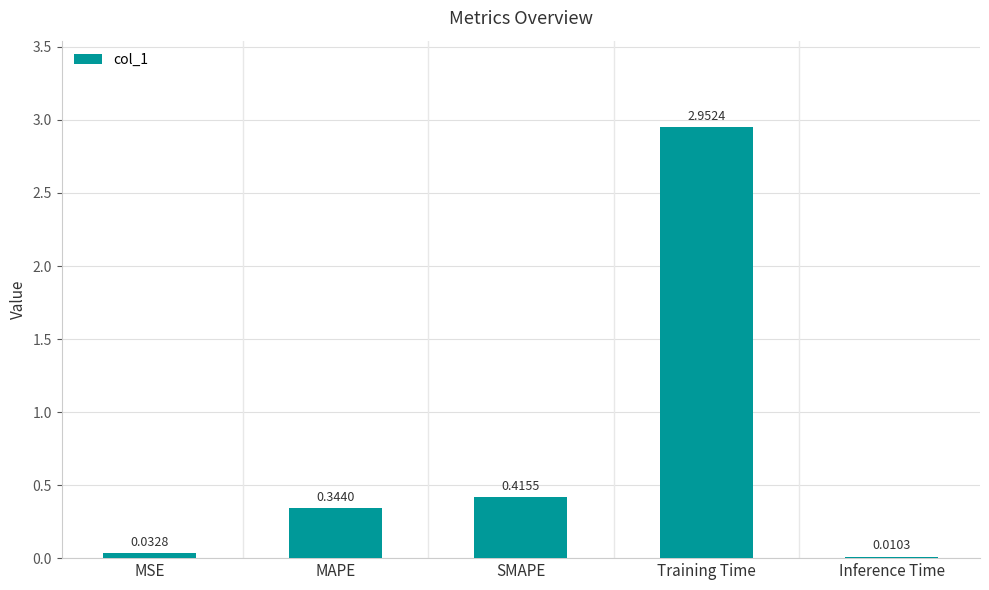

What is the change in value from MSE to SMAPE?

+0.4